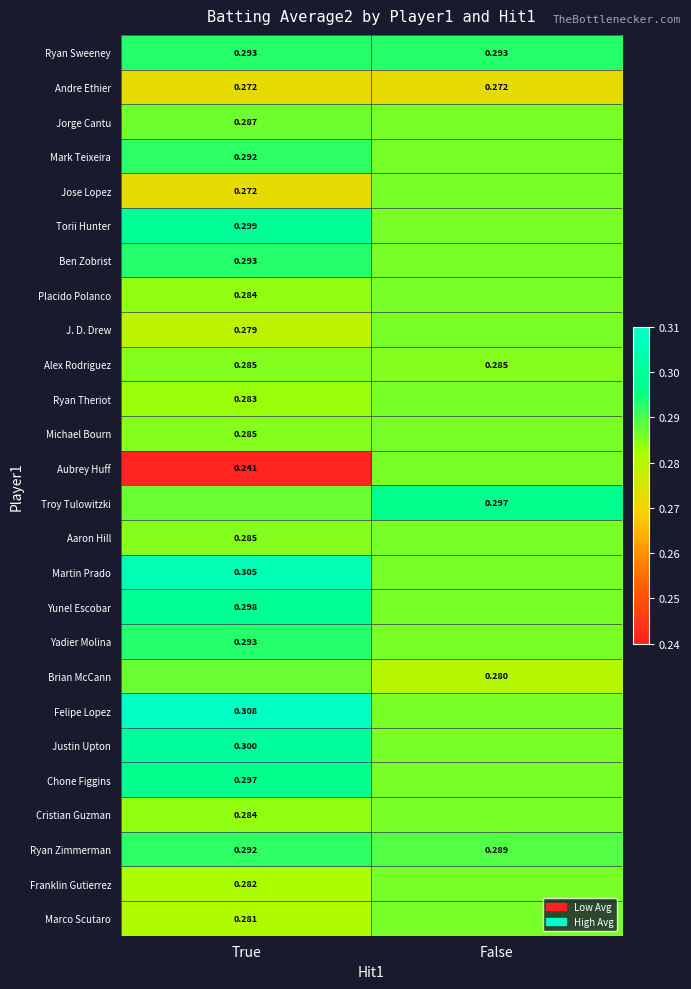

At which category does the chart reach its peak across all series?

True